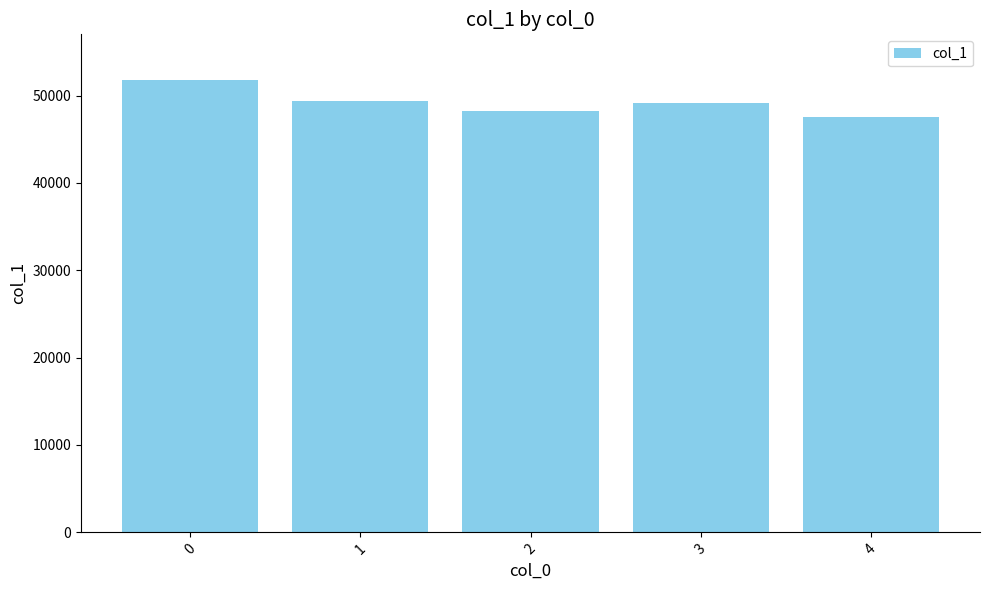

What is the value of the 4th bar from the left?

49194